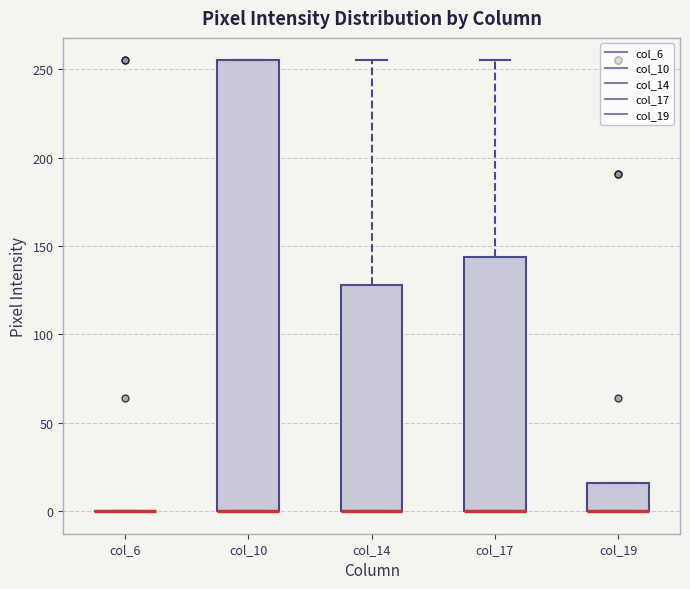

Reading left to right, read every box against the y-axis: the position of its median line, the range the box covers, and the ends of its whiskers. The values are not printed on the chart, so give them approximately, as read against the axis.

col_6: box collapsed to a line at 0, whiskers 0 to 0
col_10: median 0 (drawn on the box's lower edge), box 0 to 255, whiskers 0 to 255
col_14: median 0 (drawn on the box's lower edge), box 0 to 130, whiskers 0 to 255
col_17: median 0 (drawn on the box's lower edge), box 0 to 145, whiskers 0 to 255
col_19: median 0 (drawn on the box's lower edge), box 0 to 15, whiskers 0 to 15